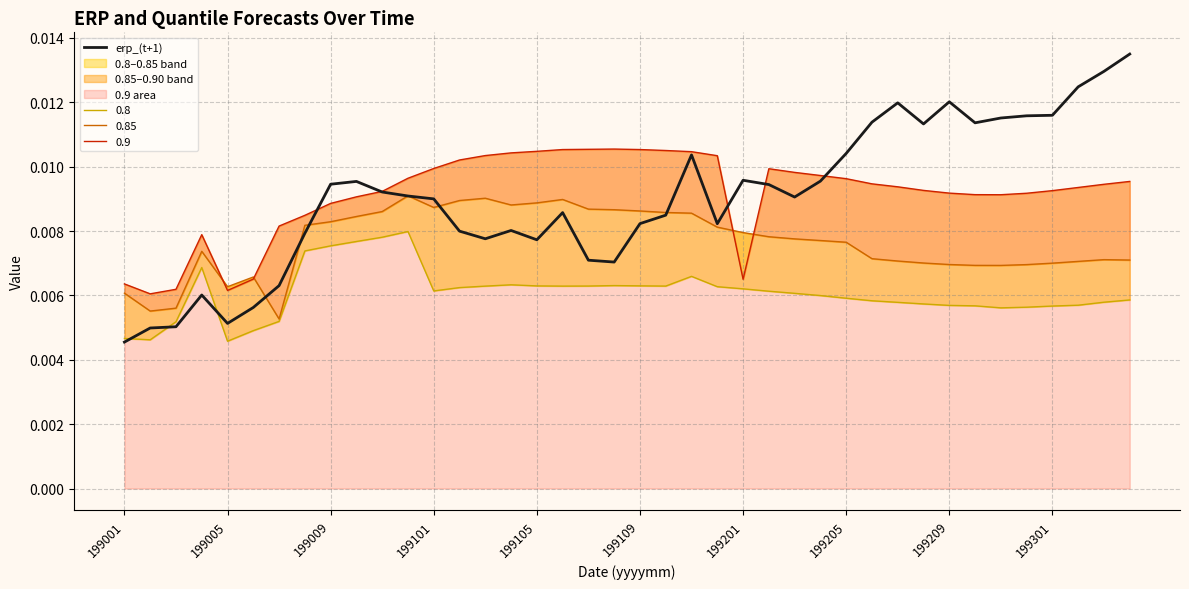

Which category has the lowest value in the erp_(t+1) series?

199001